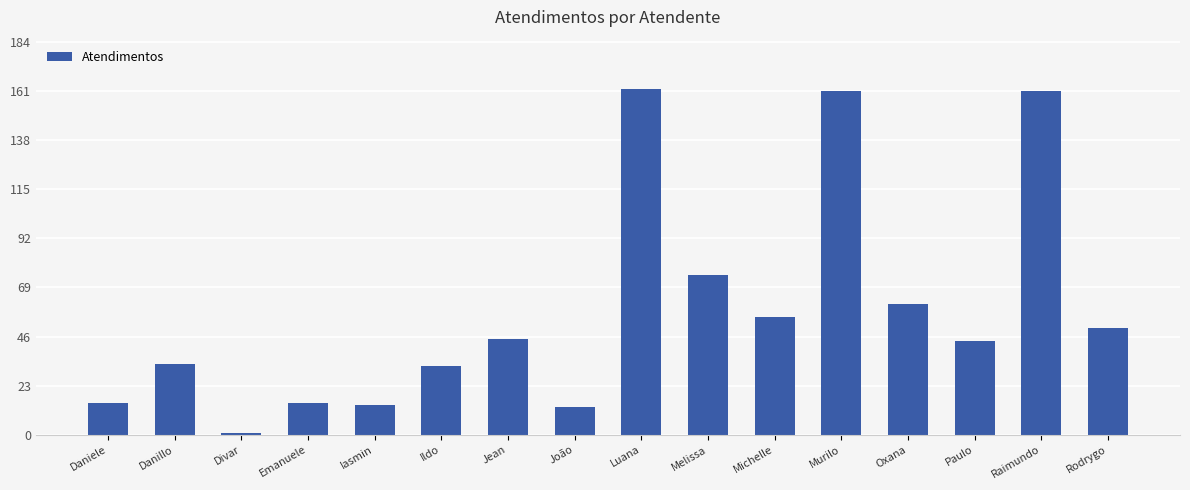

True or false: the data shows 7 at Iasmin.

False